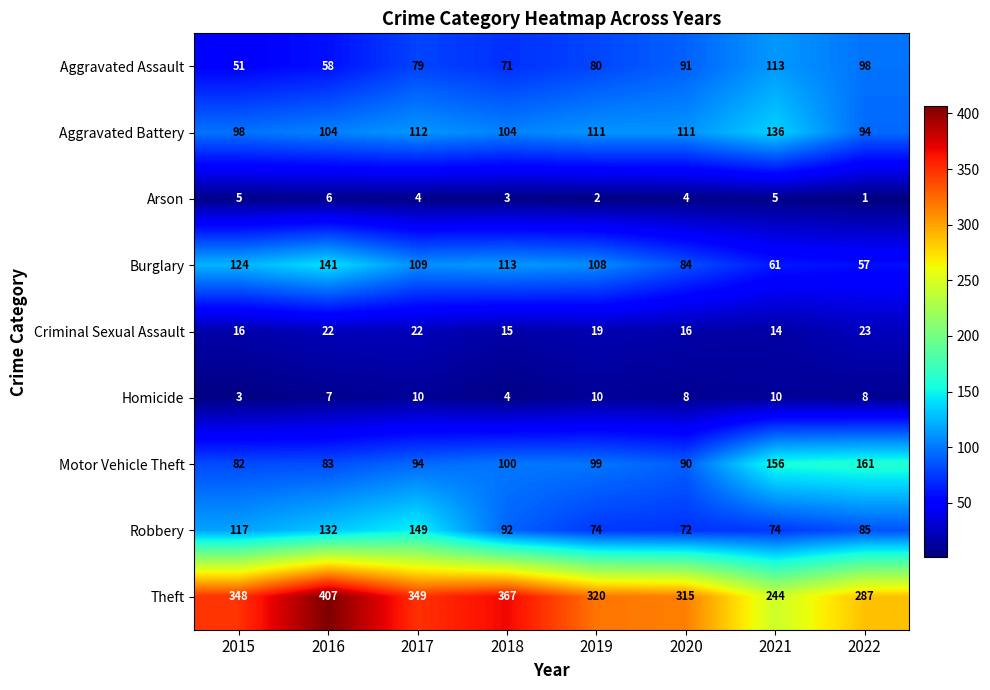

At 2021, list the series in order from smallest to largest.

Arson, Homicide, Criminal Sexual Assault, Burglary, Robbery, Aggravated Assault, Aggravated Battery, Motor Vehicle Theft, Theft